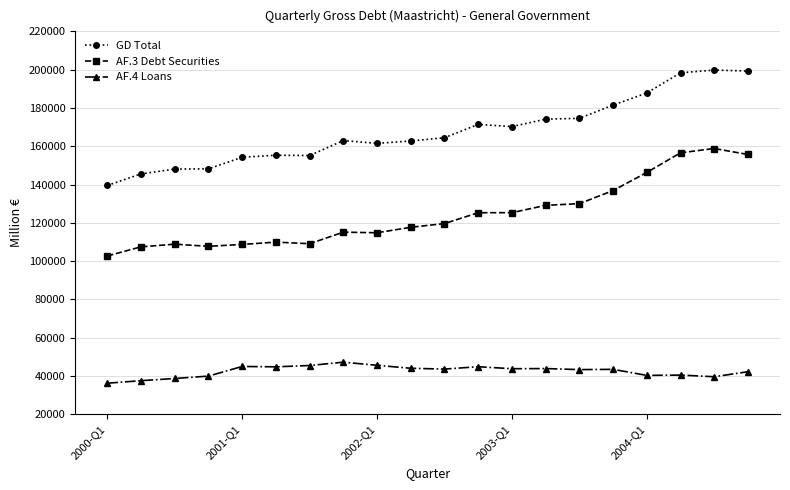

True or false: GD Total has more than 2 points higher than both neighbors.

True